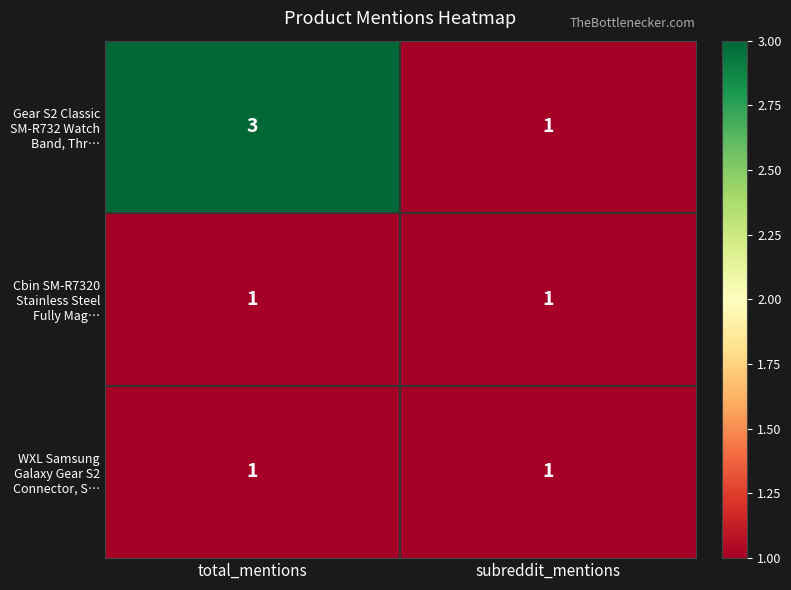

What is the sum of the Gear S2 Classic SM-R732 Watch Band, Thr… values at total_mentions and subreddit_mentions?

4